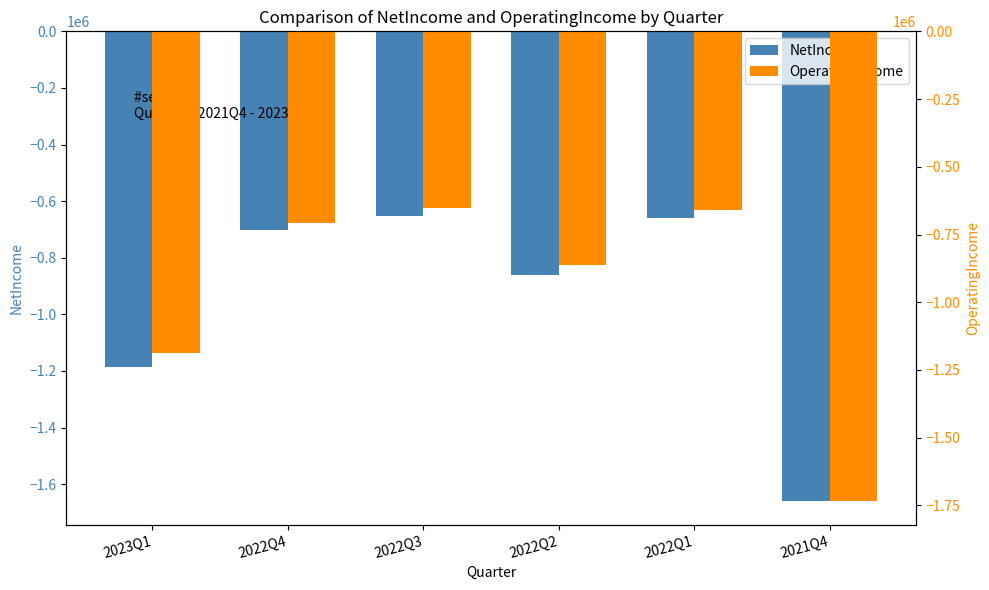

Which series changed the most between 2022Q4 and 2022Q1?

OperatingIncome